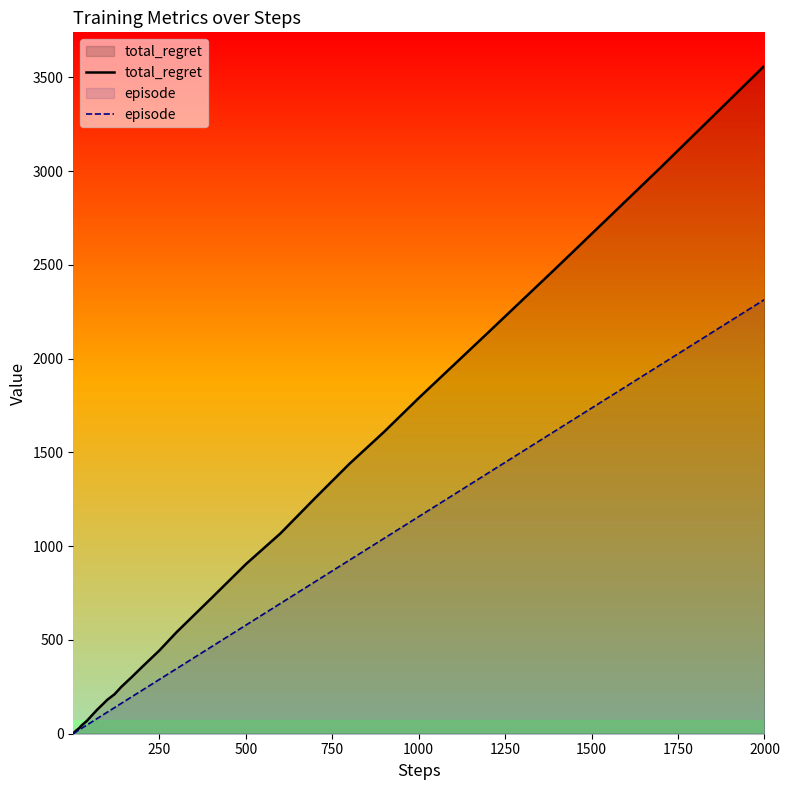

List the series in order of their peak value, highest first.

total_regret, episode